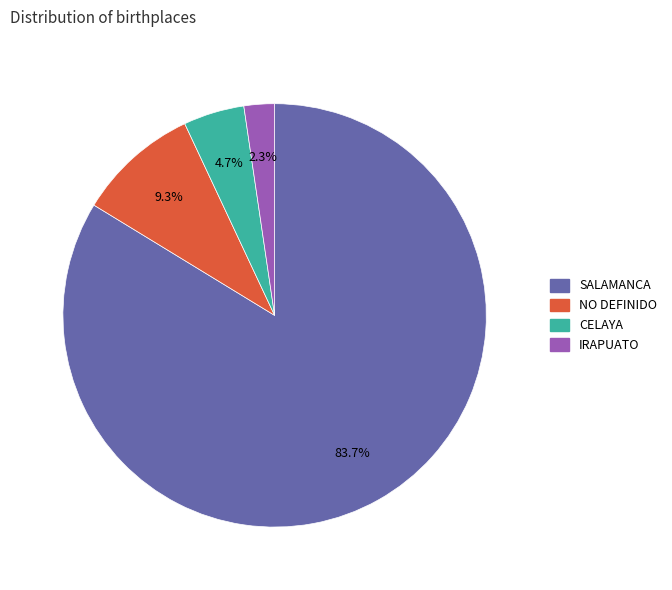

True or false: CELAYA accounts for 5% of the total.

True